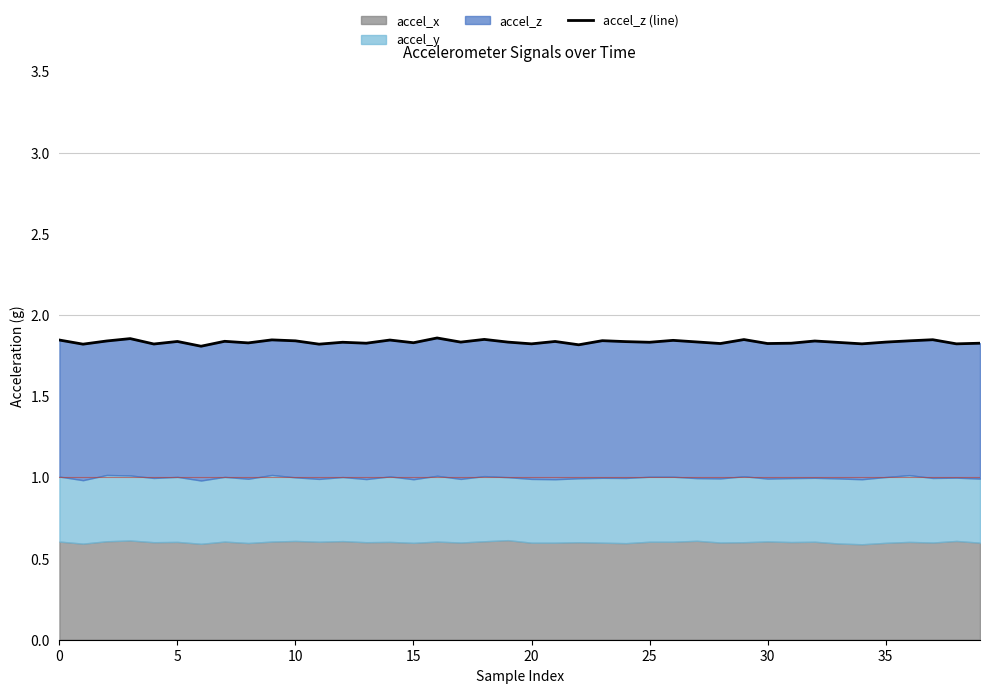

Which label corresponds to the smallest value in the chart?

30